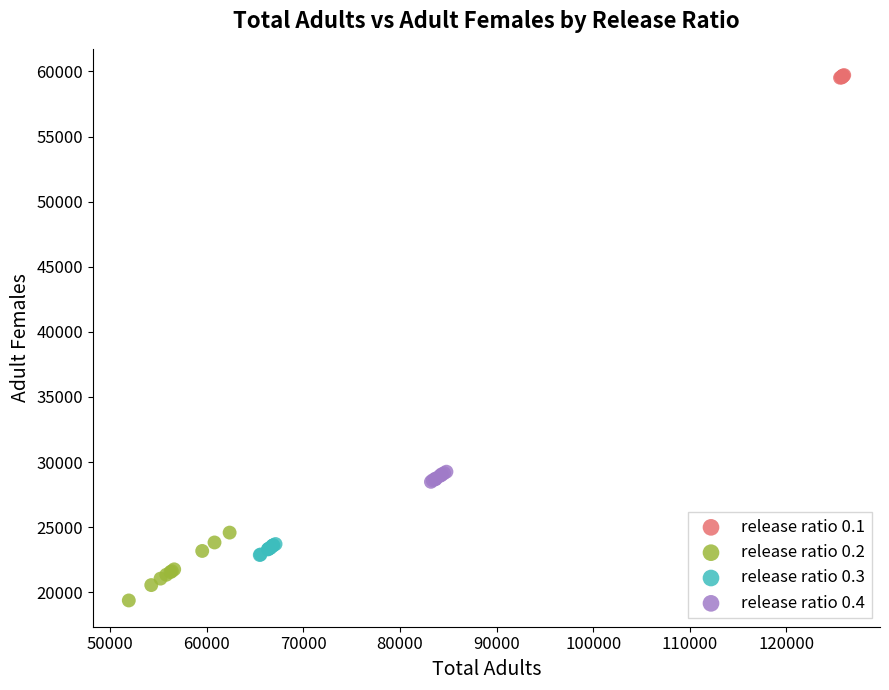

Which series reaches the maximum Y coordinate?

release ratio 0.1